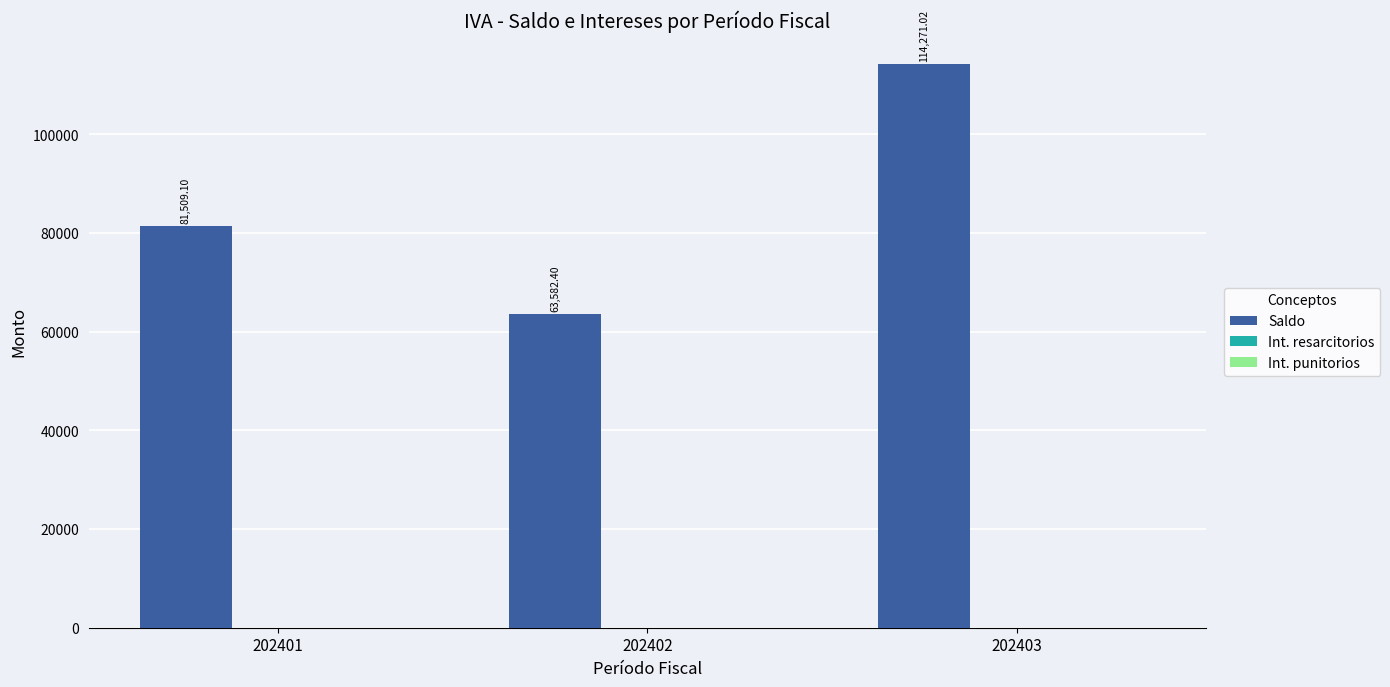

Which has a higher value, 202401 or 202402?

202401